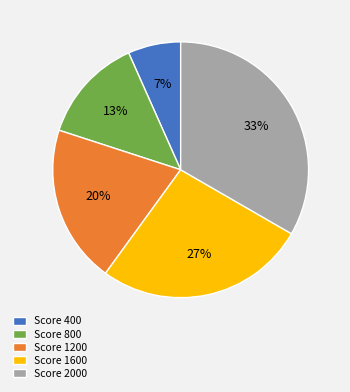

To the nearest percent, what is the average slice percentage?

20%